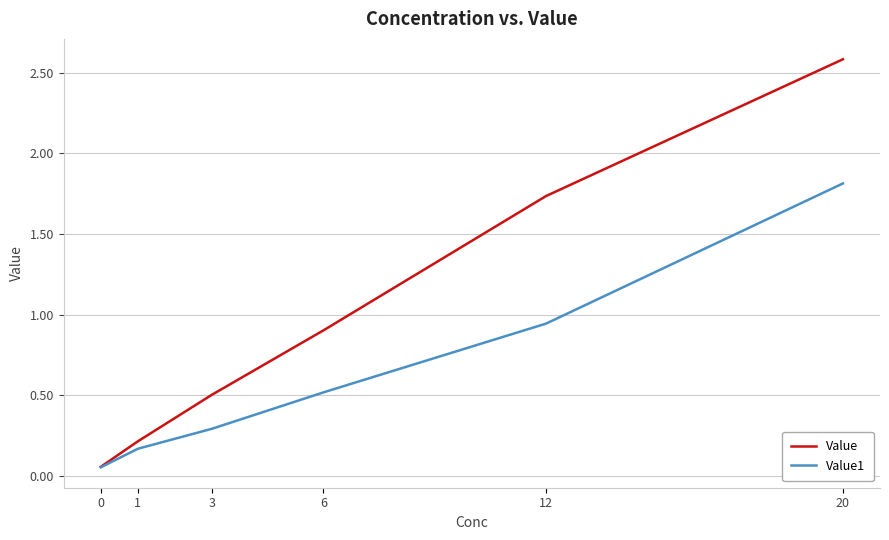

What is the highest value of the Value series?

2.6